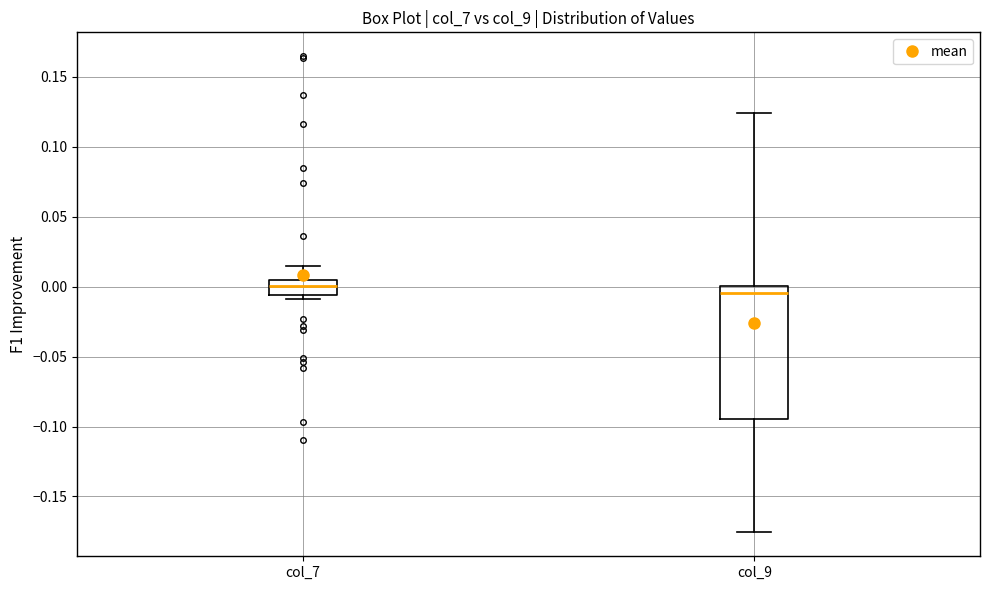

Where does the upper whisker of the box for col_9 end on the y-axis? The values are not printed on the chart, so give them approximately, as read against the axis.

0.125